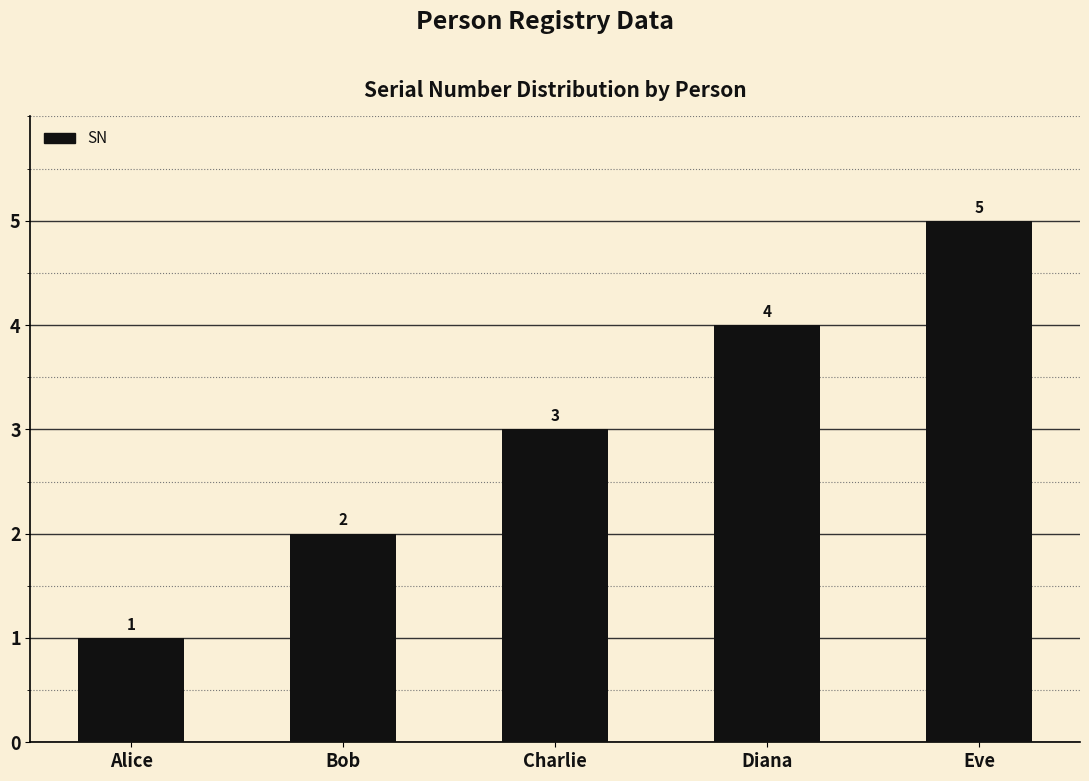

What position from the left is Eve?

5